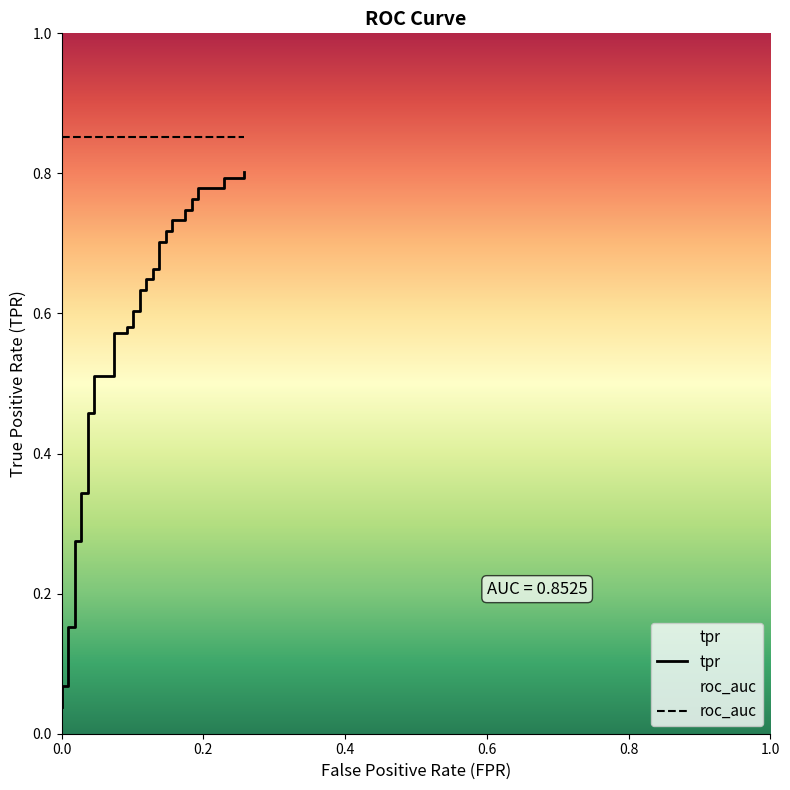

What is the average value?

0.6